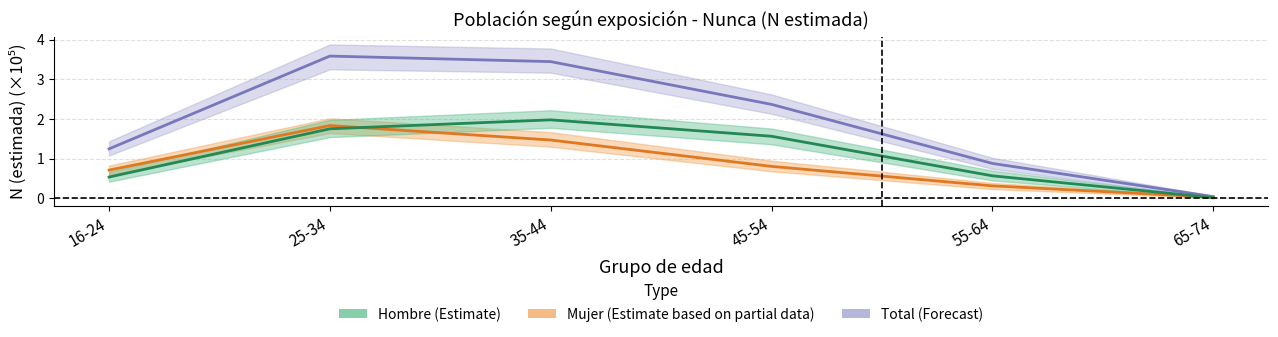

Reading left to right, list all the values displayed in this chart.

Total: 16-24=1.2	25-34=3.6	35-44=3.4	45-54=2.4	55-64=0.9	65-74=0.0
Mujer: 16-24=0.7	25-34=1.8	35-44=1.5	45-54=0.8	55-64=0.3	65-74=0.0
Hombre: 16-24=0.5	25-34=1.8	35-44=2.0	45-54=1.6	55-64=0.6	65-74=0.0